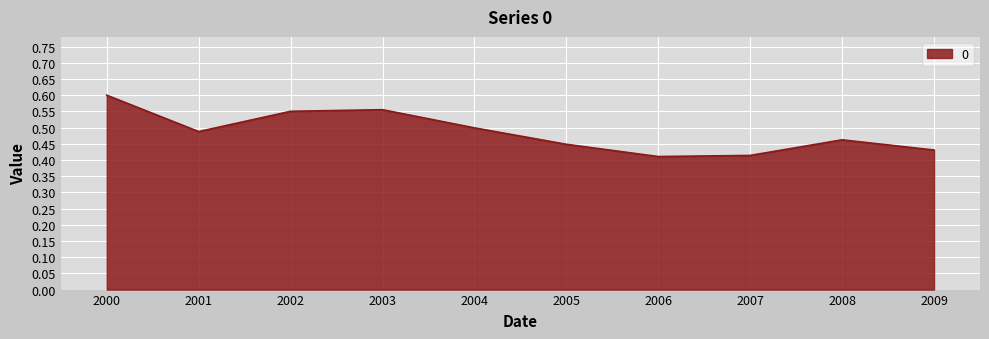

The chart shows a value of 0.7 at 2006. True or false?

False